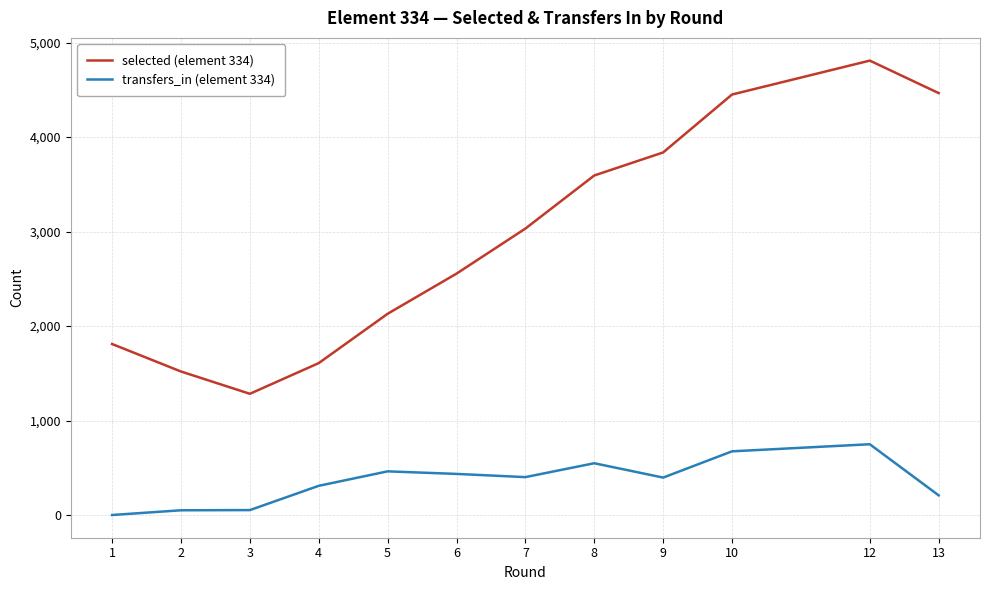

True or false: selected (element 334) has a value of 4451 at 10.

True